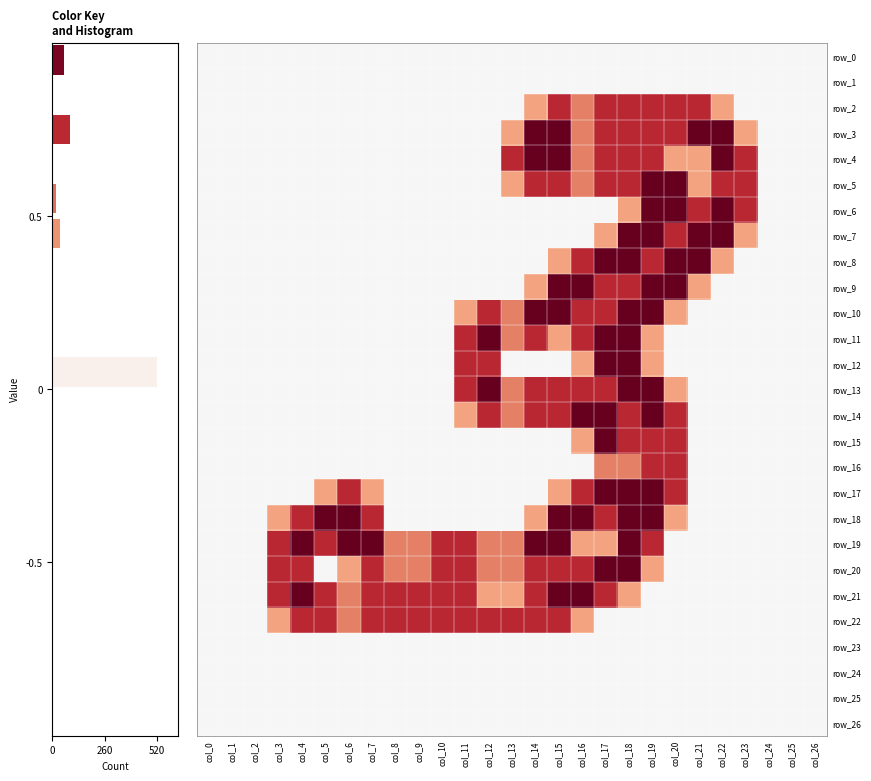

At which category is the sum across all series the highest?

col_18